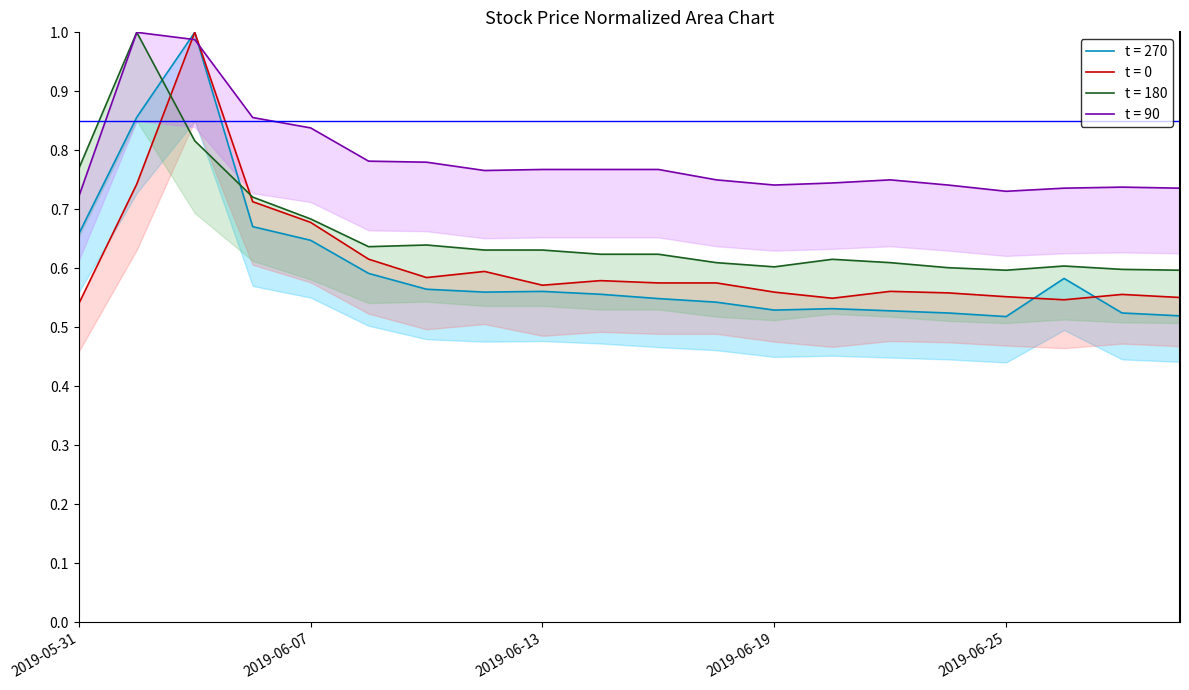

Where is the first local maximum for High?

2019-06-04